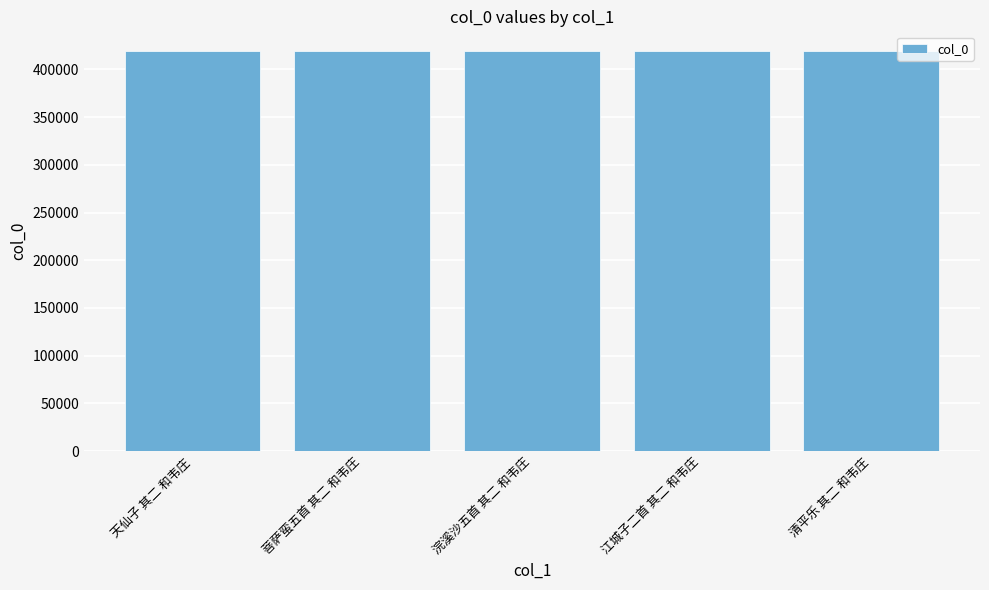

What is the sum of all values?

2094745